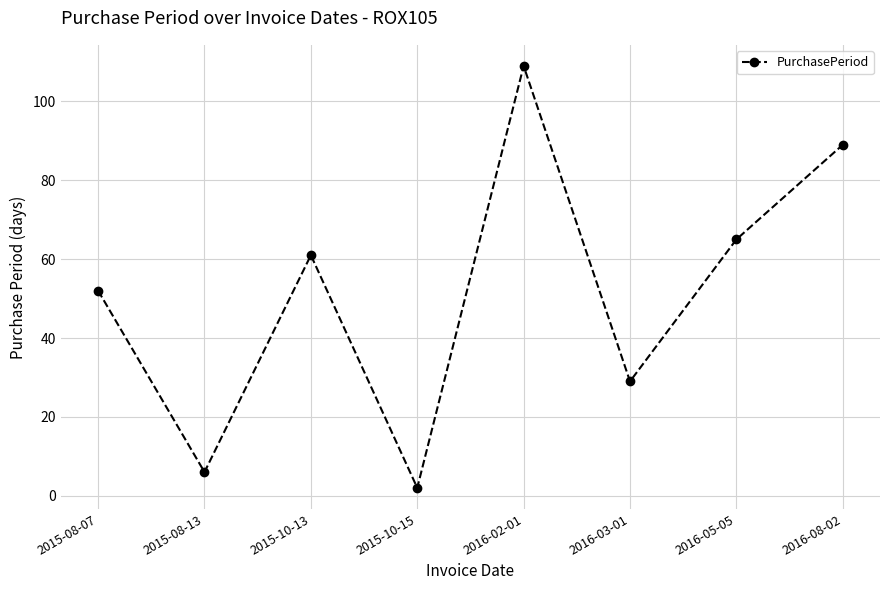

What is the sum of all values?

413